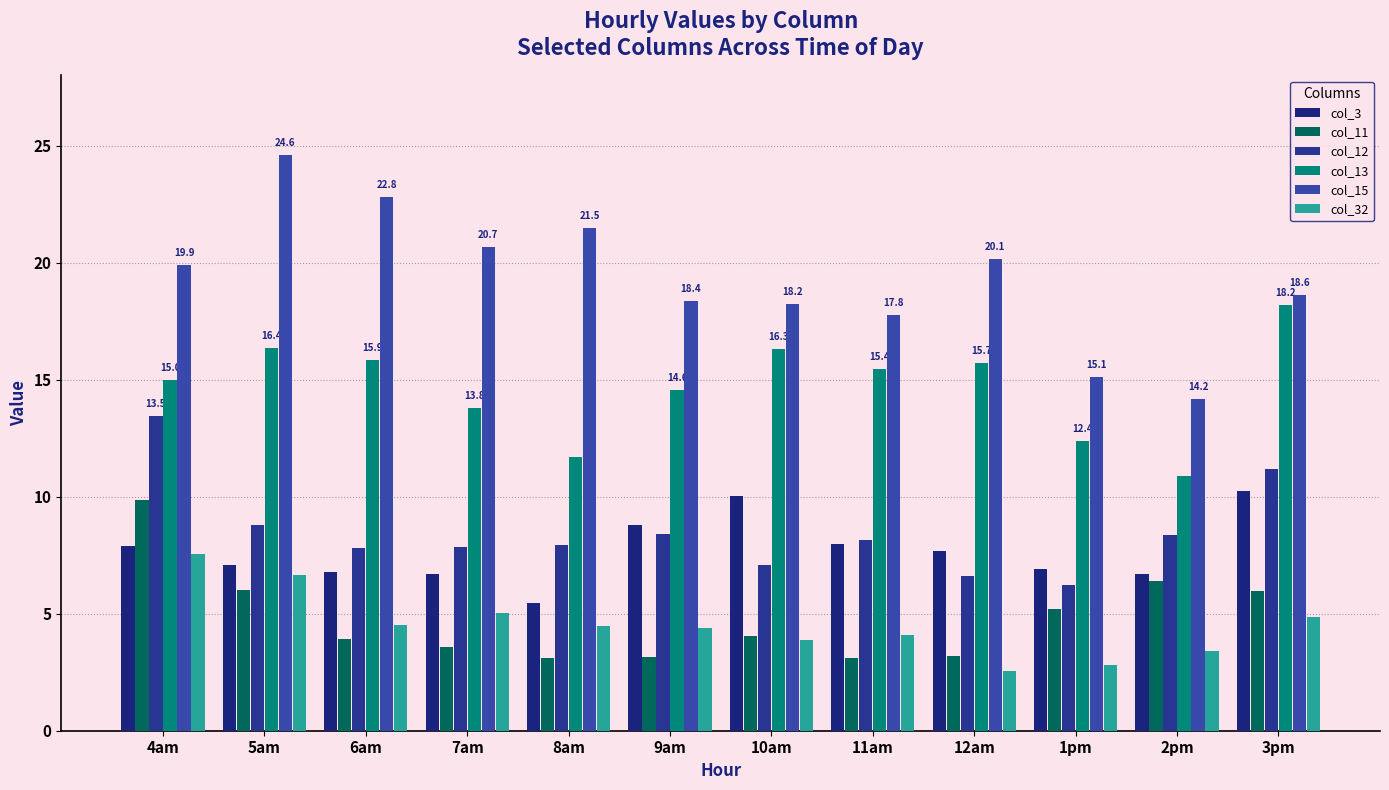

Which series has the widest spread of values?

col_15